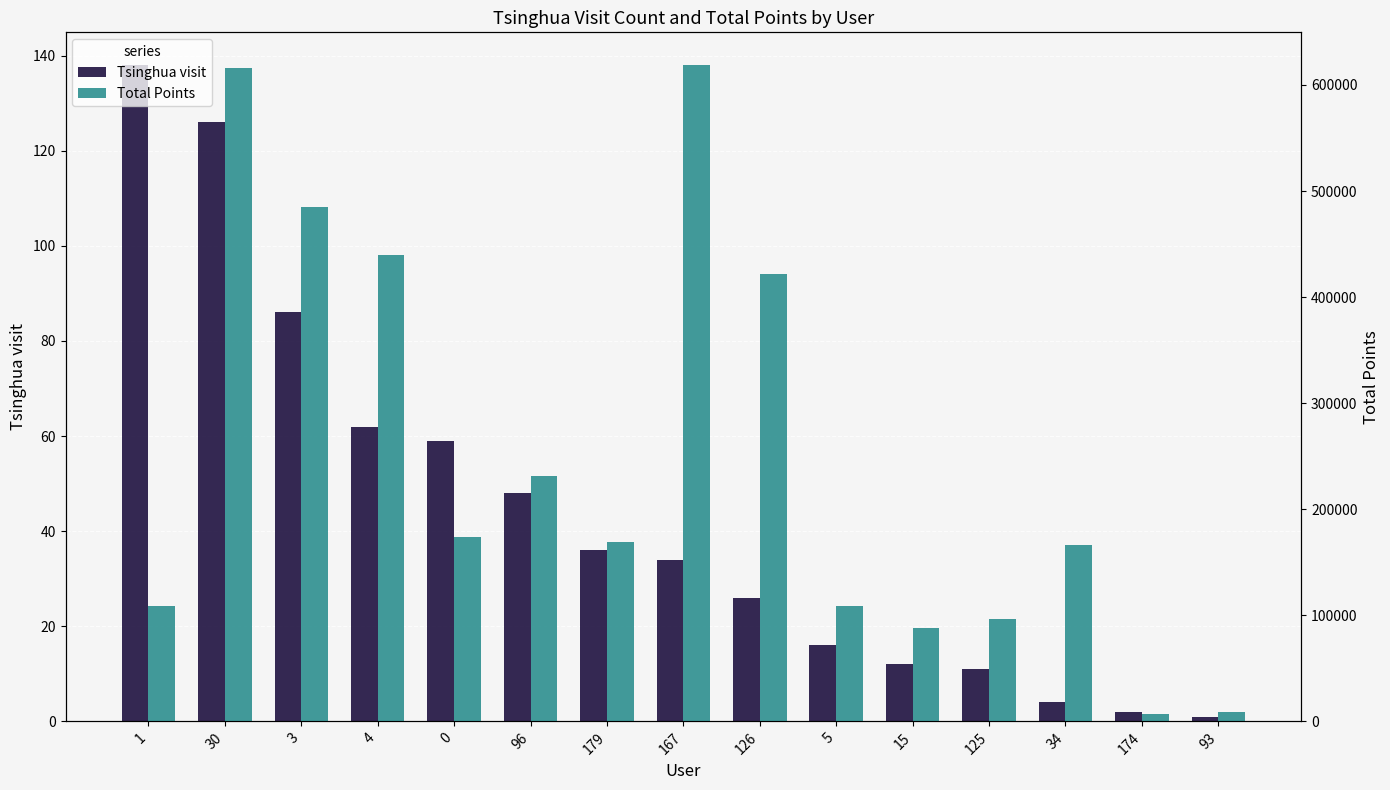

Rank the series by their average value, from lowest to highest.

Tsinghua visit, Total Points